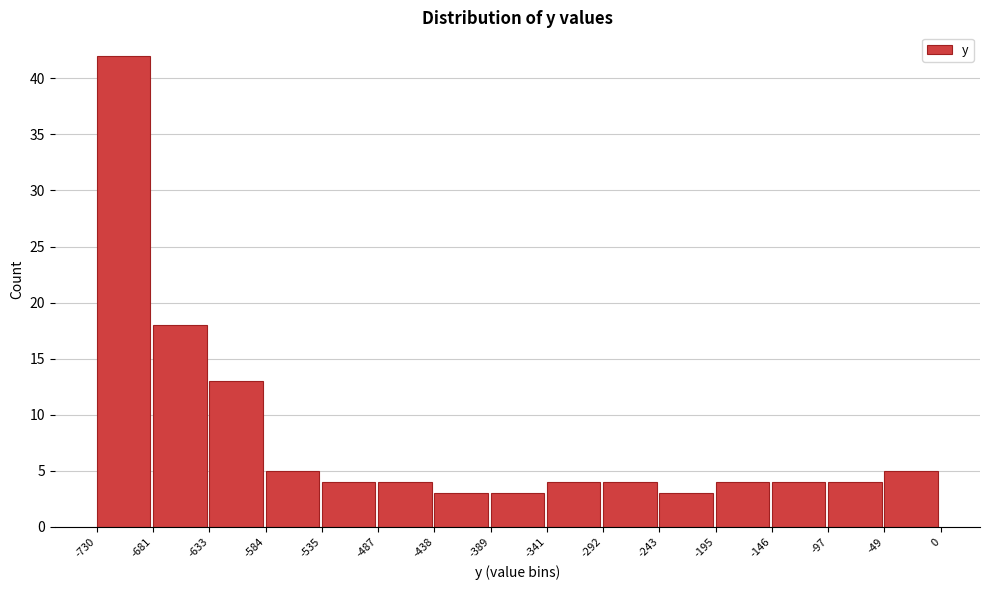

Reading left to right, list every bar in this chart as the range it spans on the x-axis followed by its height. The values are not printed on the chart, so give them approximately, as read against the axis.

-730 to -681: 42
-681 to -633: 18
-633 to -584: 13
-584 to -535: 5
-535 to -487: 4
-487 to -438: 4
-438 to -389: 3
-389 to -341: 3
-341 to -292: 4
-292 to -243: 4
-243 to -195: 3
-195 to -146: 4
-146 to -97: 4
-97 to -49: 4
-49 to 0: 5